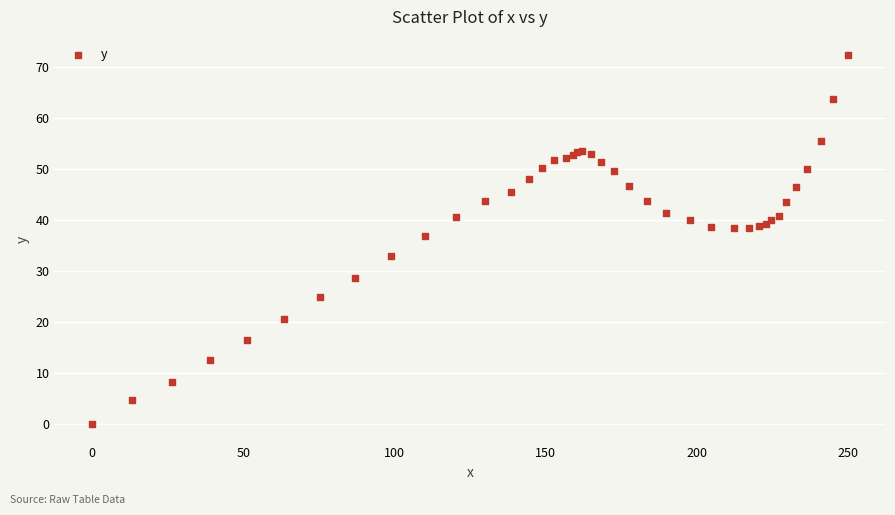

What Y value in the scatter plot is closest to 36?

36.8